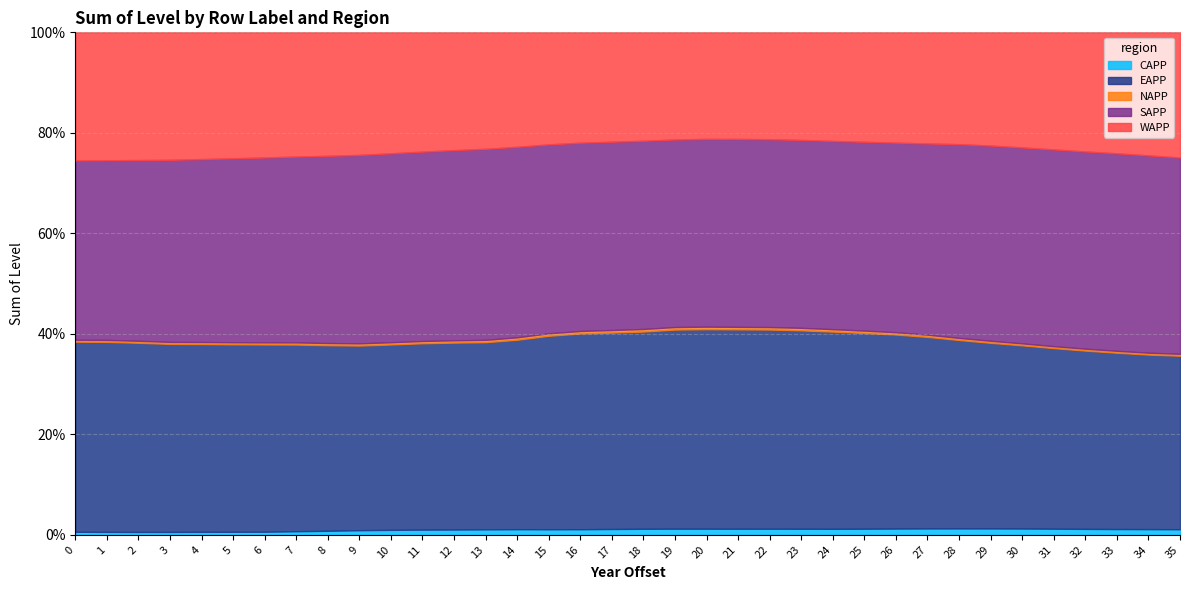

In CAPP, how many points are lower than both neighbors (excluding endpoints)?

4